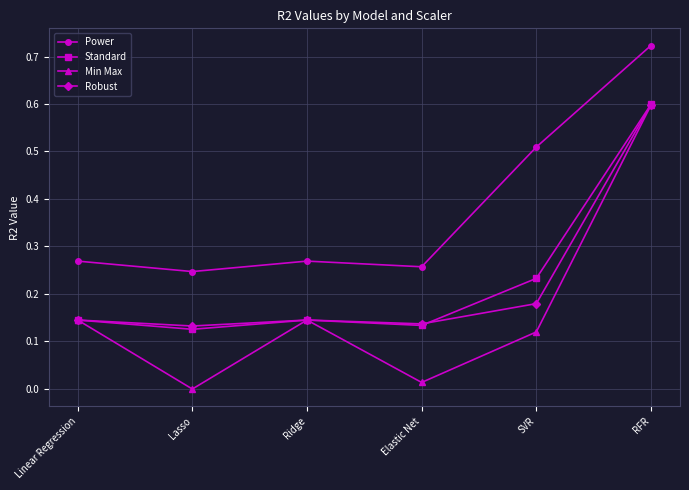

Where is Power nearest to the value 0?

Lasso